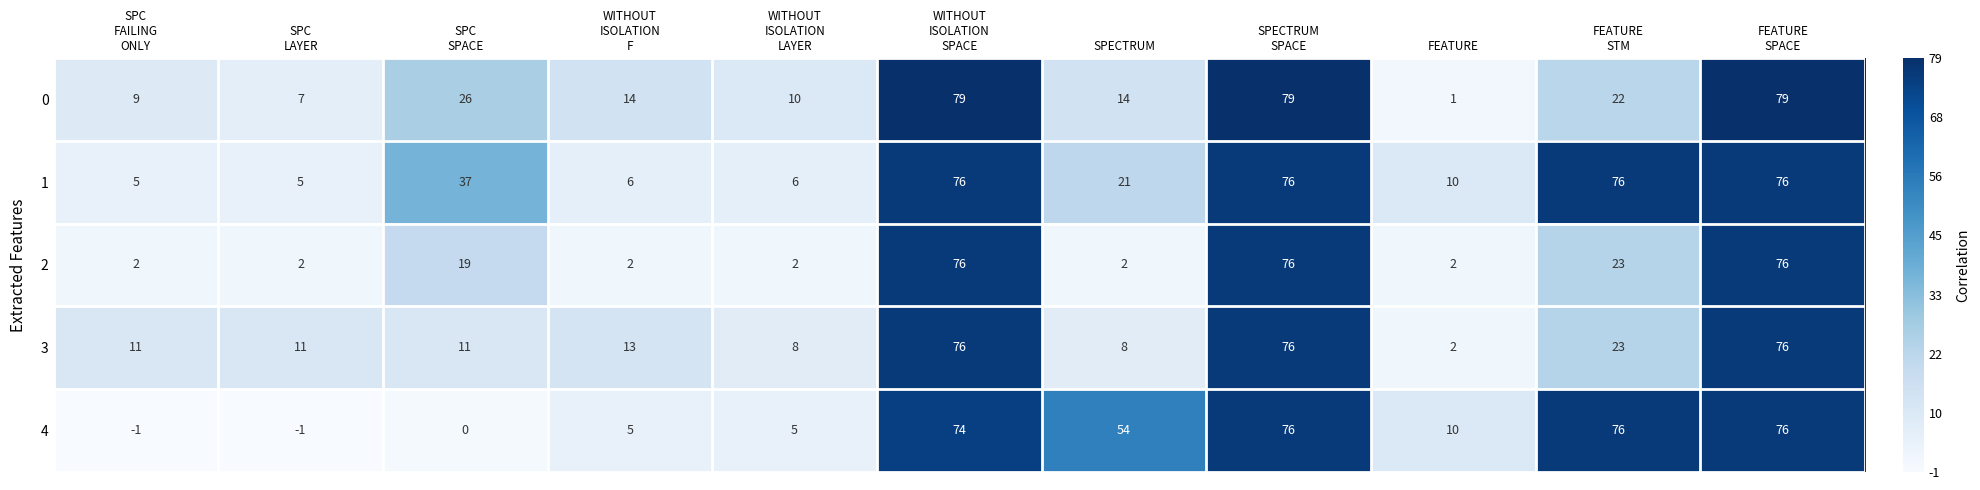

What is the sum of all 3 values?

315